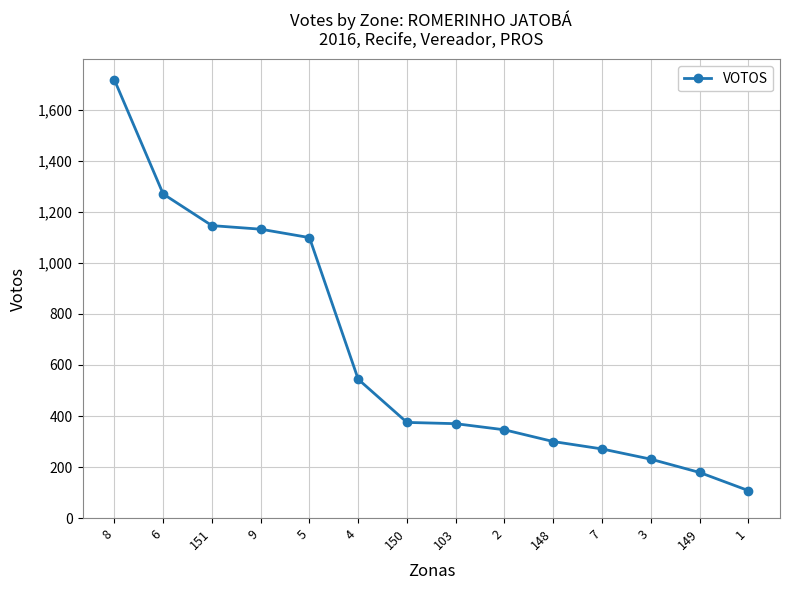

The value at 9 is 1132. True or false?

True